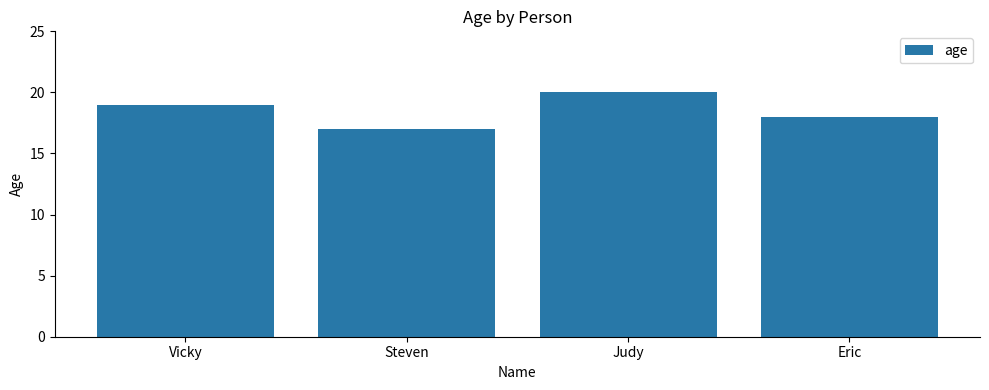

What is the minimum value shown in the chart?

17